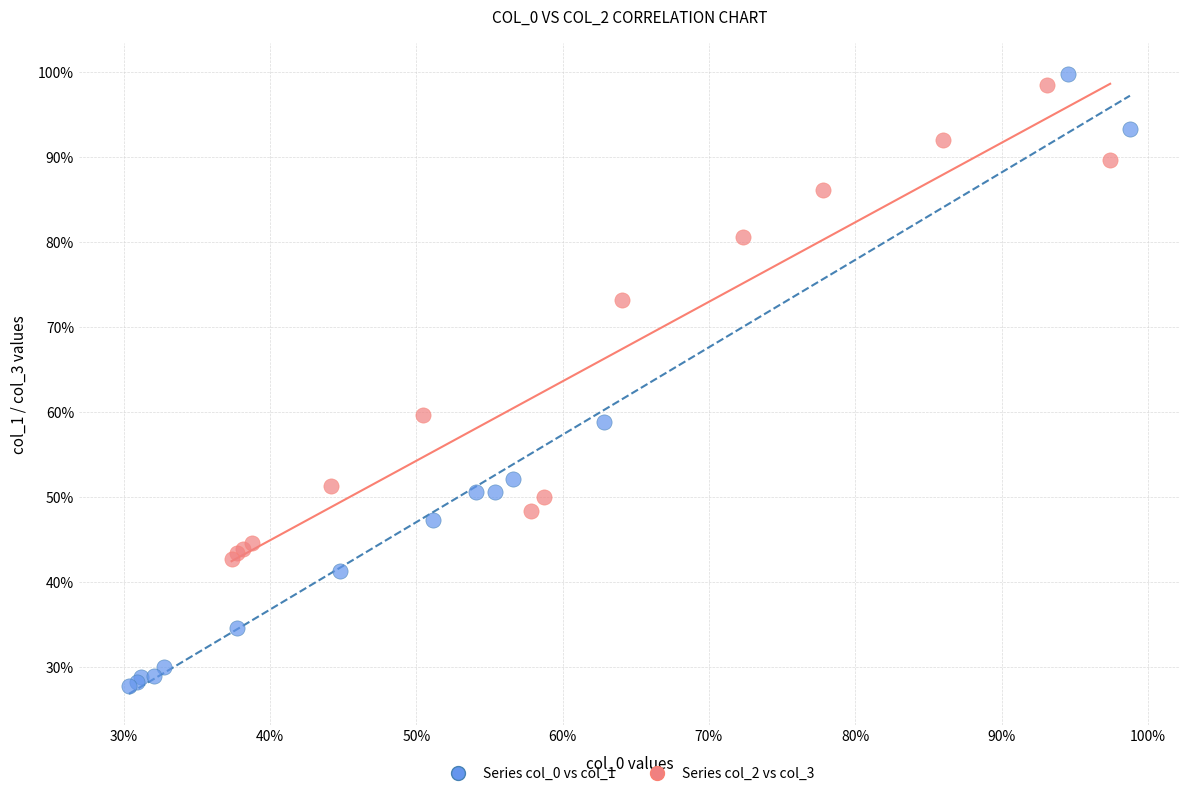

What are all the series names shown in the legend?

Series col_0 vs col_1, Series col_2 vs col_3